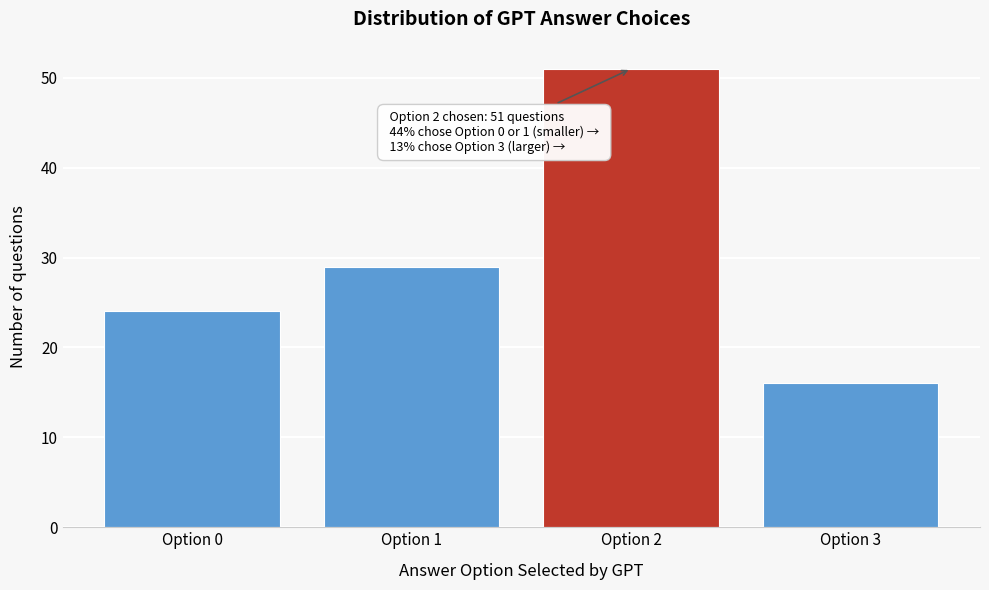

Reading right to left, list all the values displayed in this chart.

Option 3=16	Option 2=51	Option 1=29	Option 0=24